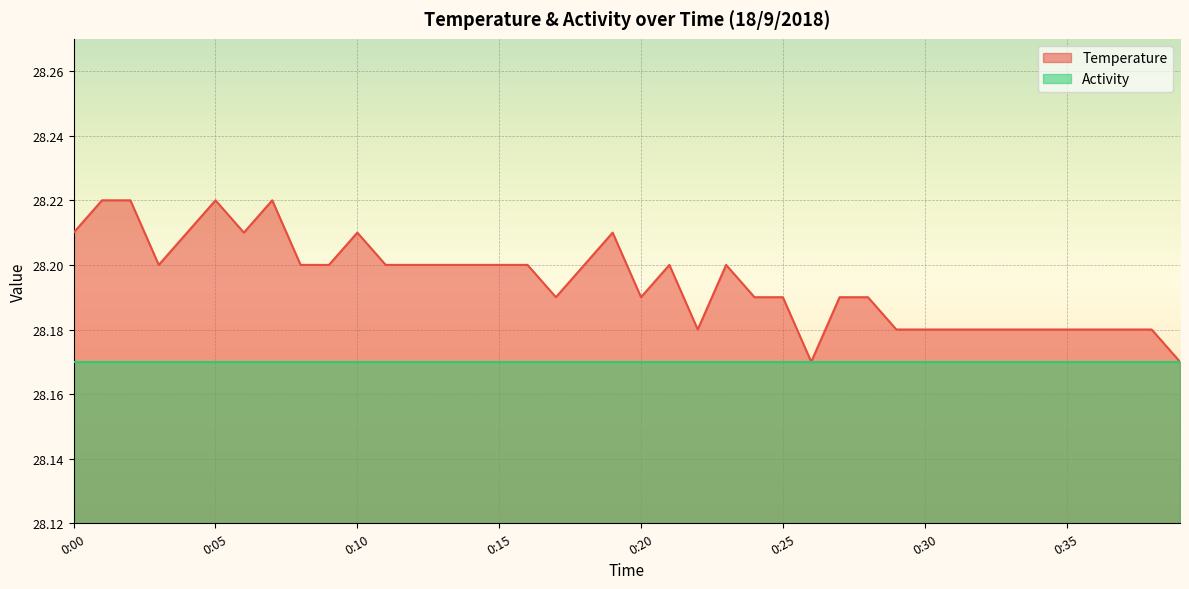

Does the chart display data point markers on the line(s)?

No